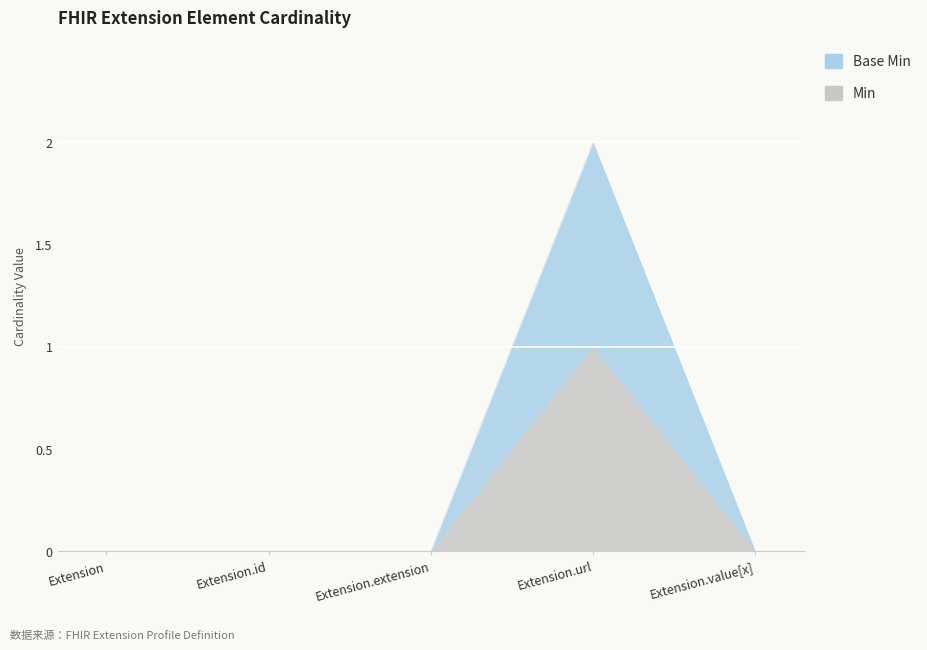

Which series has the largest range (max minus min)?

Base Min